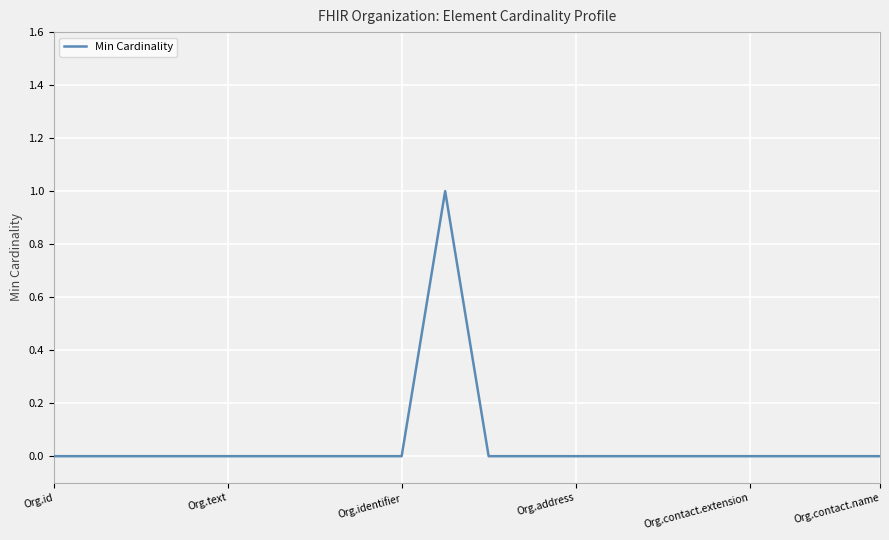

How many interior local peaks (higher than both neighbors) does the data have?

1